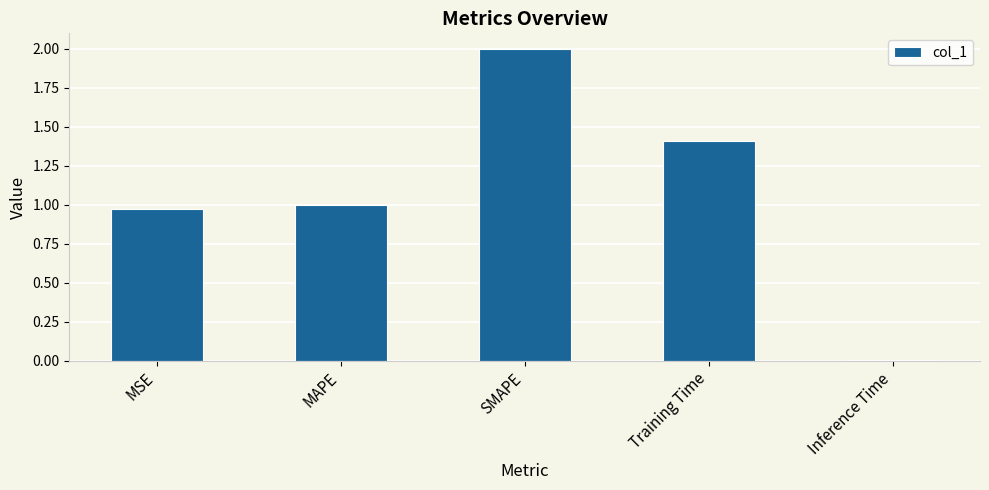

What is the label of the 1st bar from the left?

MSE